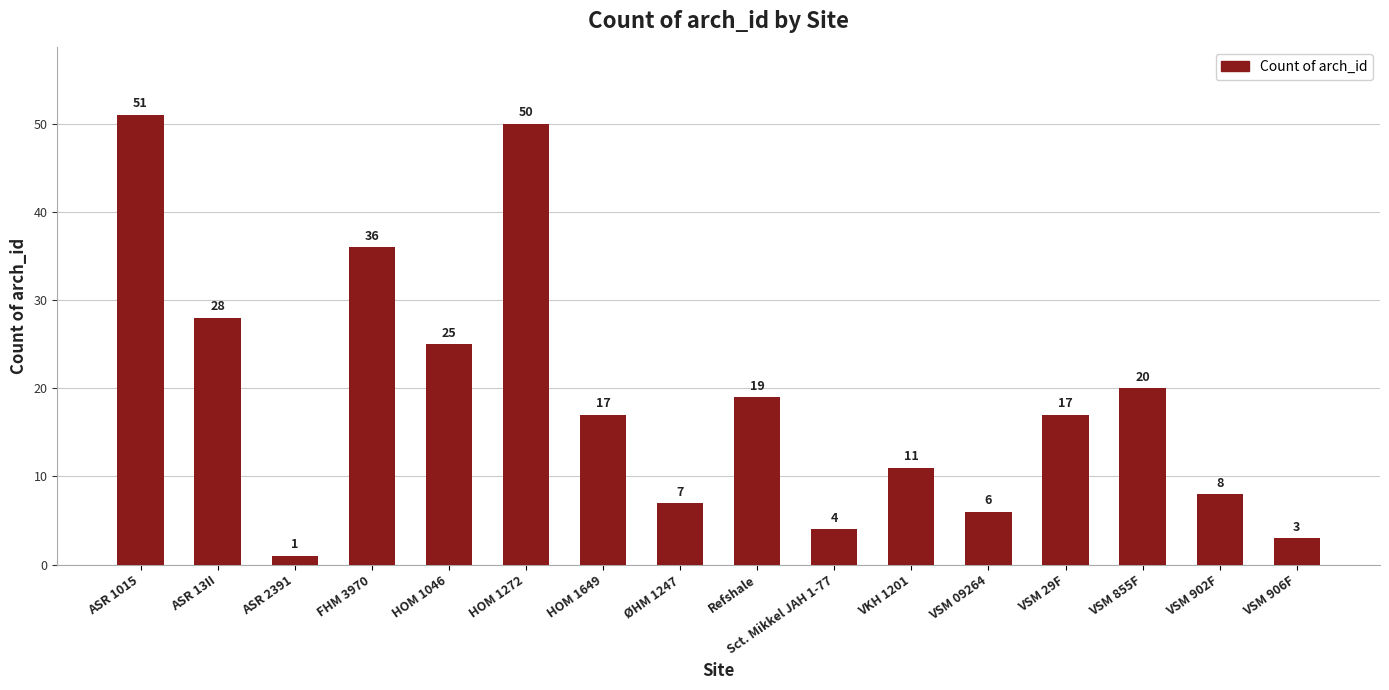

What is the label of the 8th bar from the right?

Refshale